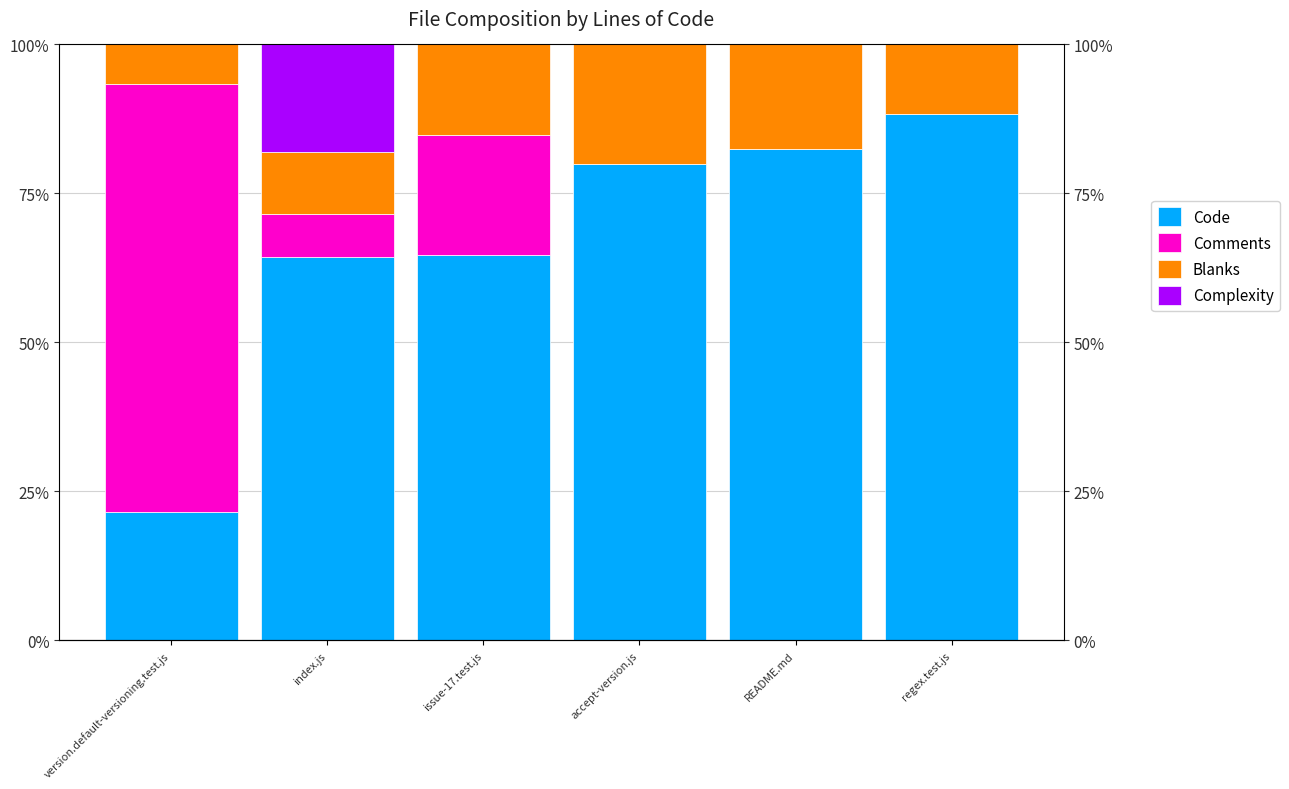

How many bars are there in each group?

4